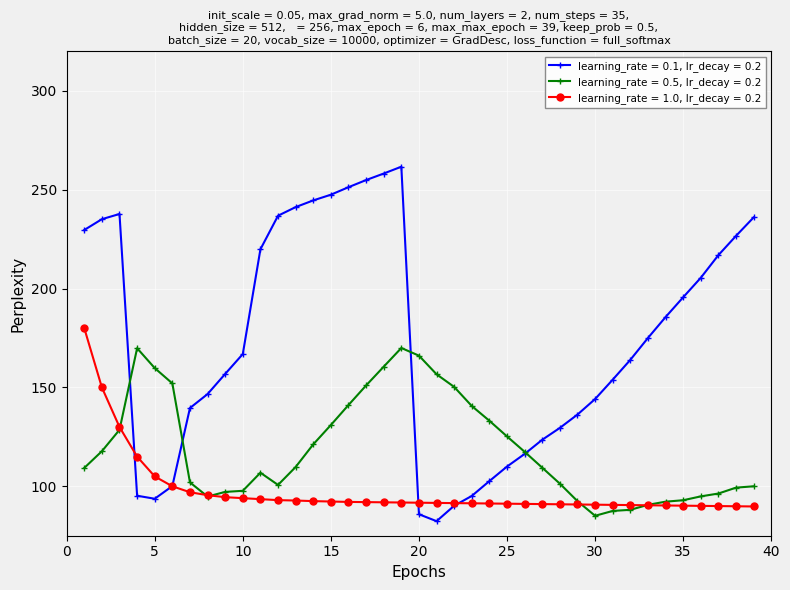

Which series has the largest total across all categories?

learning_rate = 0.1, lr_decay = 0.2